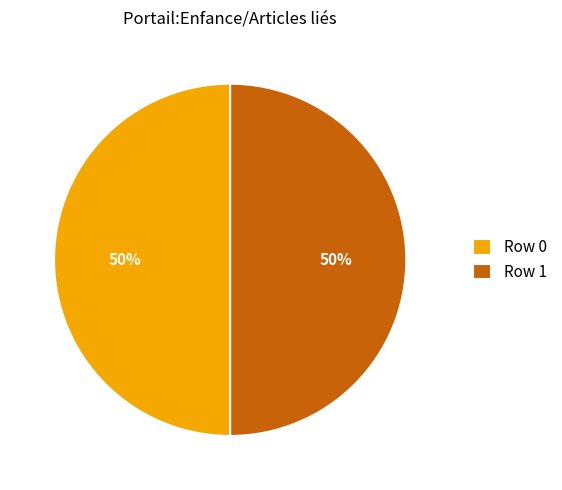

To the nearest percent, what is the average slice percentage?

50%